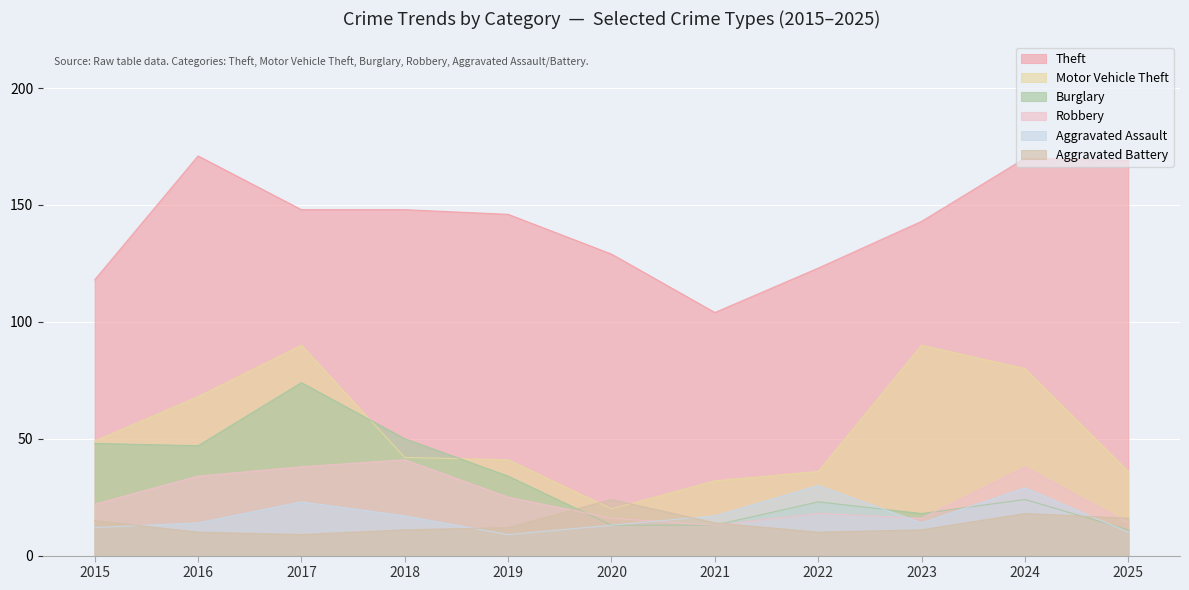

What are all the series names shown in the legend?

Theft, Motor Vehicle Theft, Burglary, Robbery, Aggravated Assault, Aggravated Battery